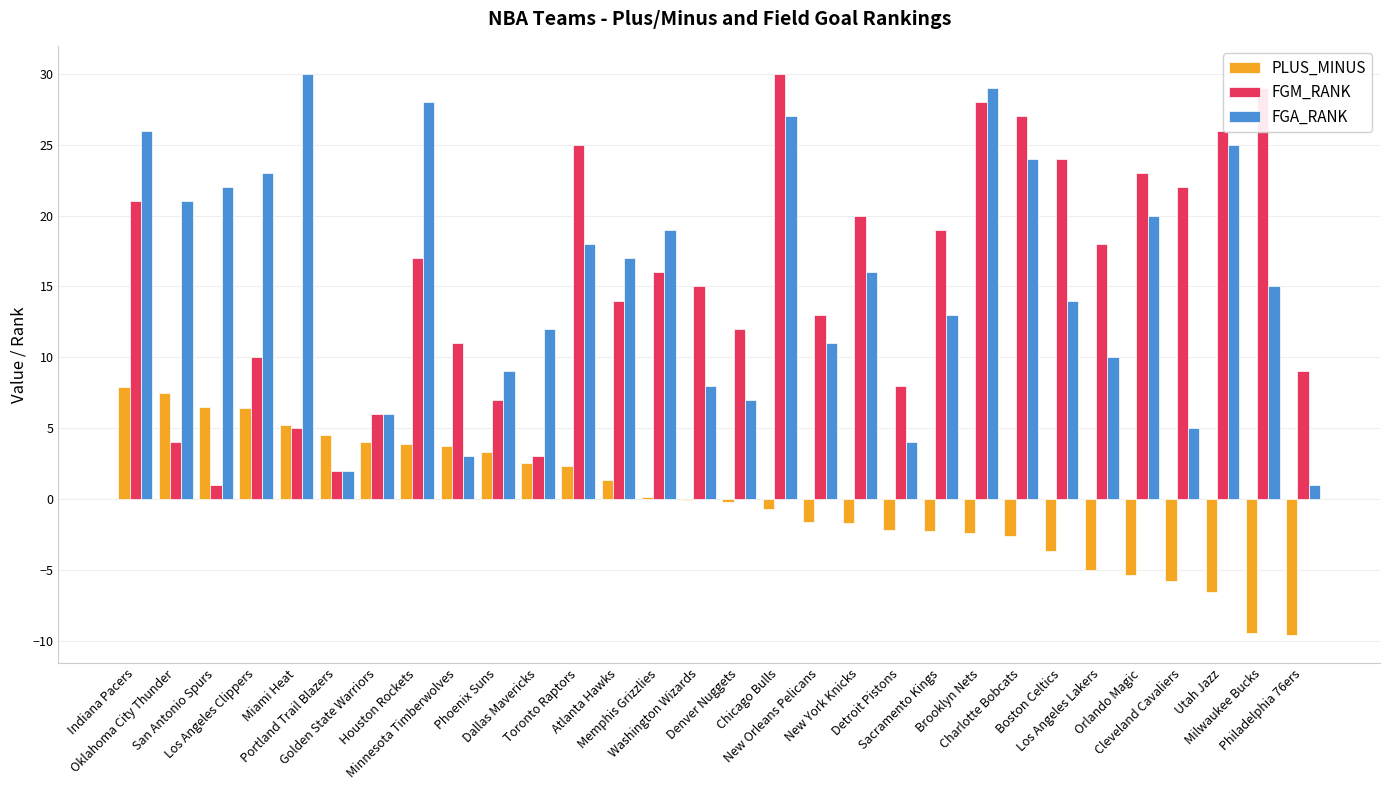

At which label does PLUS_MINUS first exceed 0?

Indiana Pacers